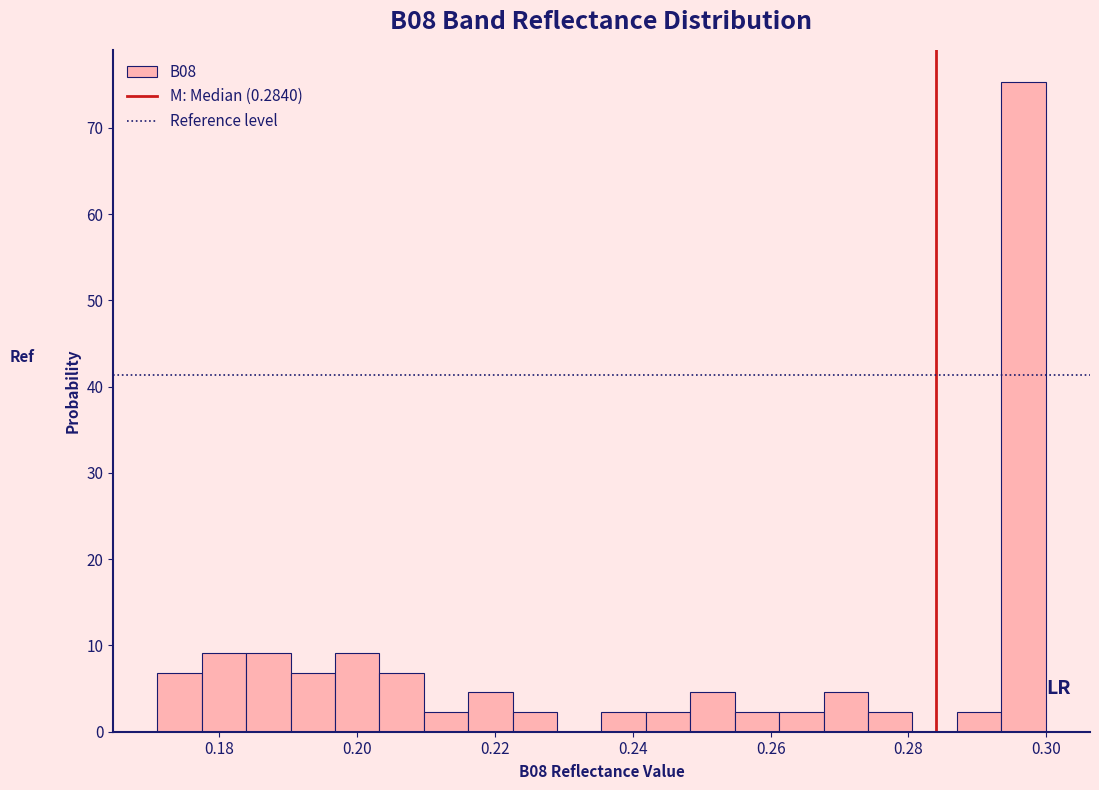

Around what value on the x-axis is the tallest bar? Give the approximate position of its centre, as read against the axis.

0.296